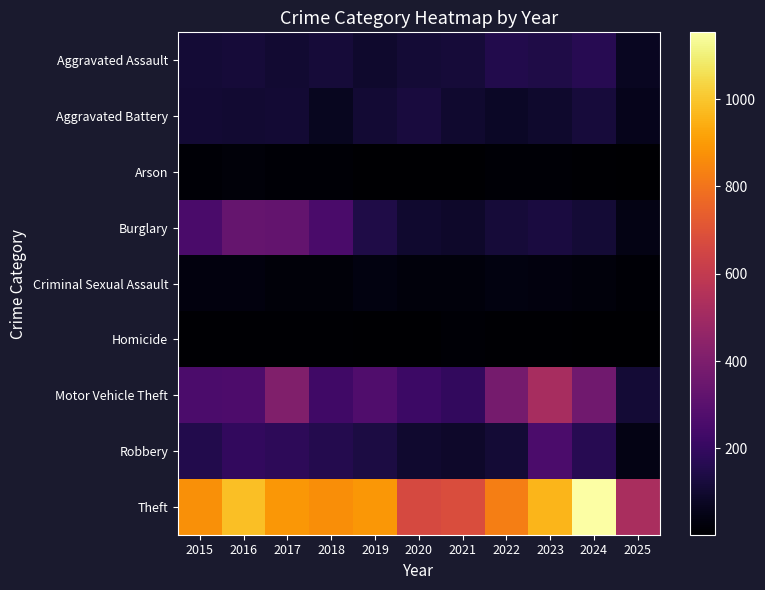

Reading left to right, transcribe all the data shown in this chart.

Aggravated Assault: 2015=110	2016=118	2017=105	2018=115	2019=92	2020=113	2021=115	2022=154	2023=145	2024=166	2025=72
Aggravated Battery: 2015=108	2016=102	2017=108	2018=67	2019=108	2020=125	2021=100	2022=81	2023=92	2024=119	2025=58
Arson: 2015=13	2016=20	2017=14	2018=12	2019=5	2020=4	2021=6	2022=11	2023=15	2024=7	2025=2
Burglary: 2015=254	2016=333	2017=329	2018=257	2019=143	2020=100	2021=90	2022=116	2023=130	2024=112	2025=46
Criminal Sexual Assault: 2015=29	2016=30	2017=21	2018=23	2019=35	2020=27	2021=27	2022=34	2023=30	2024=28	2025=13
Homicide: 2015=9	2016=7	2017=8	2018=10	2019=5	2020=2	2021=13	2022=9	2023=10	2024=4	2025=2
Motor Vehicle Theft: 2015=261	2016=265	2017=411	2018=231	2019=273	2020=221	2021=193	2022=376	2023=523	2024=365	2025=112
Robbery: 2015=154	2016=194	2017=178	2018=155	2019=135	2020=97	2021=91	2022=111	2023=259	2024=165	2025=46
Theft: 2015=874	2016=984	2017=892	2018=868	2019=891	2020=666	2021=678	2022=827	2023=961	2024=1153	2025=526